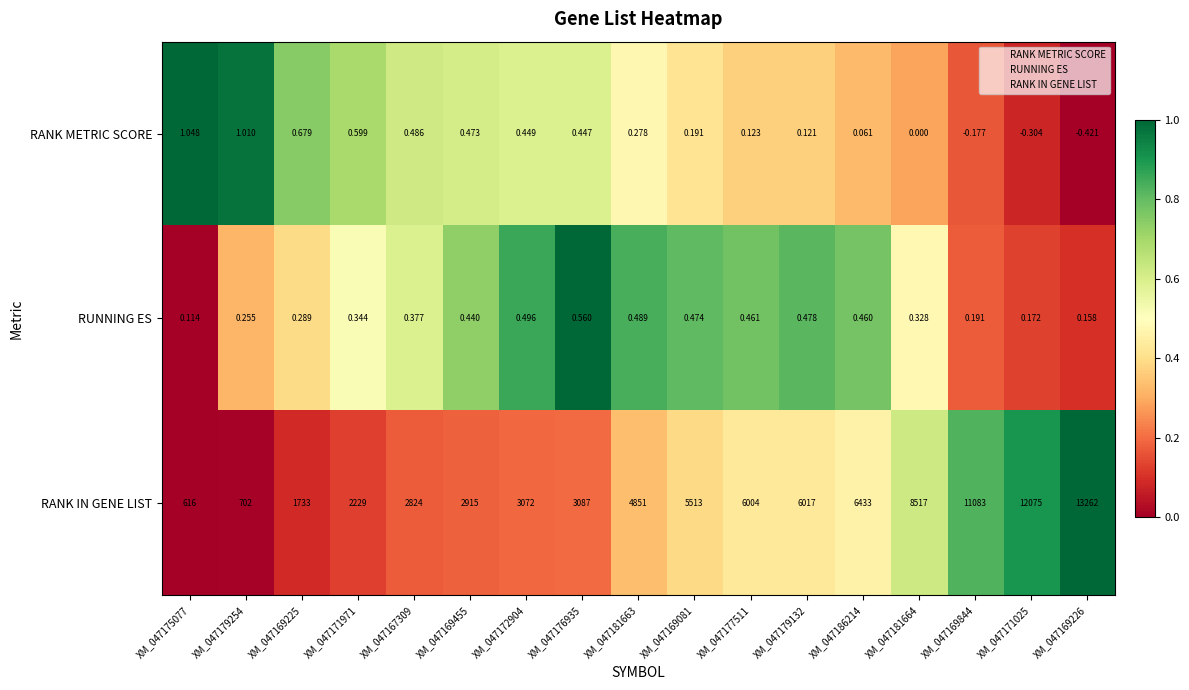

Between XM_047169225 and XM_047179132, which series saw the biggest shift?

RANK IN GENE LIST